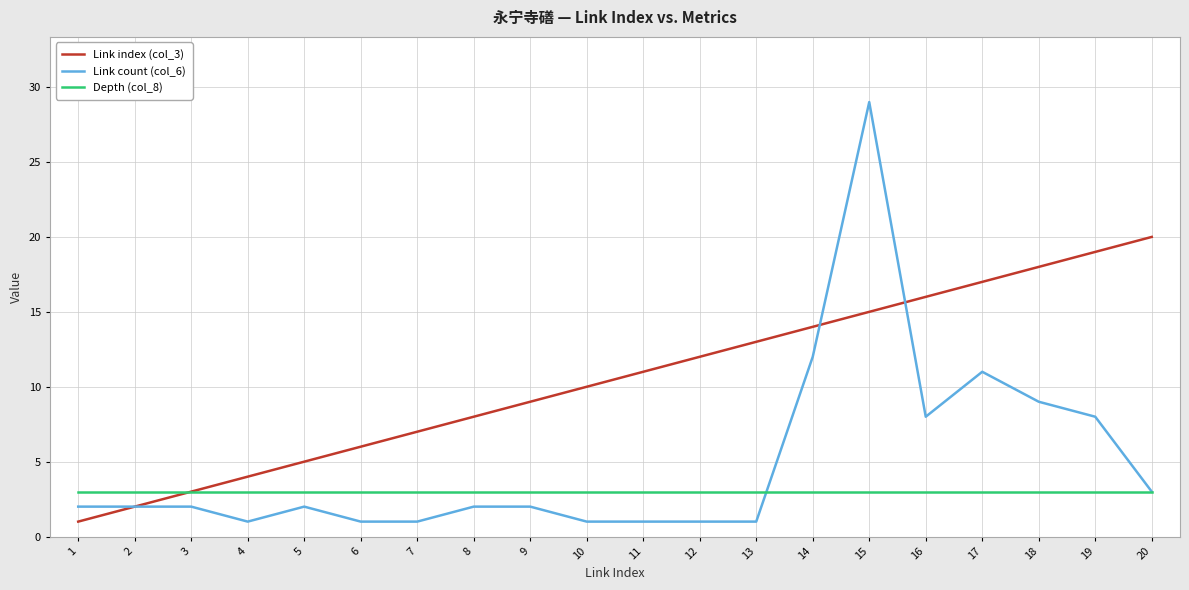

How many lines are shown in the chart?

3